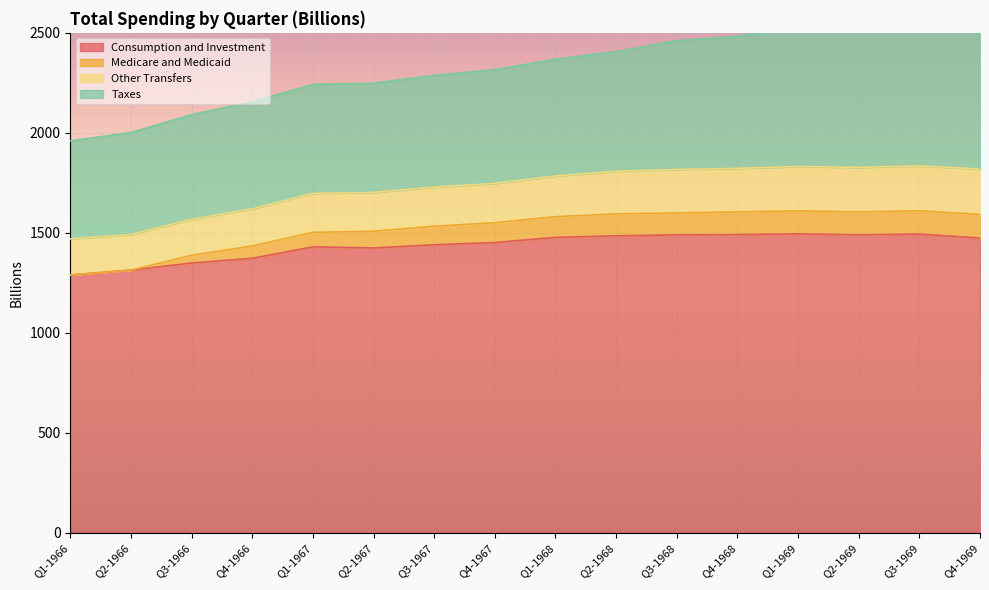

The Consumption and Investment series shows 1493.5 at Q3-1969. True or false?

True